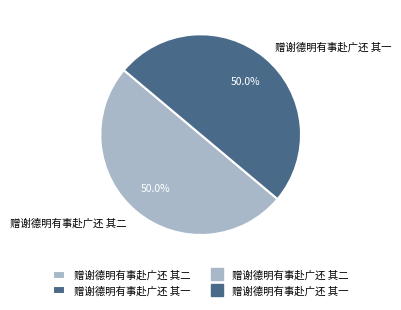

Is the sum of 赠谢德明有事赴广还 其二 and 赠谢德明有事赴广还 其一 greater than half?

Yes